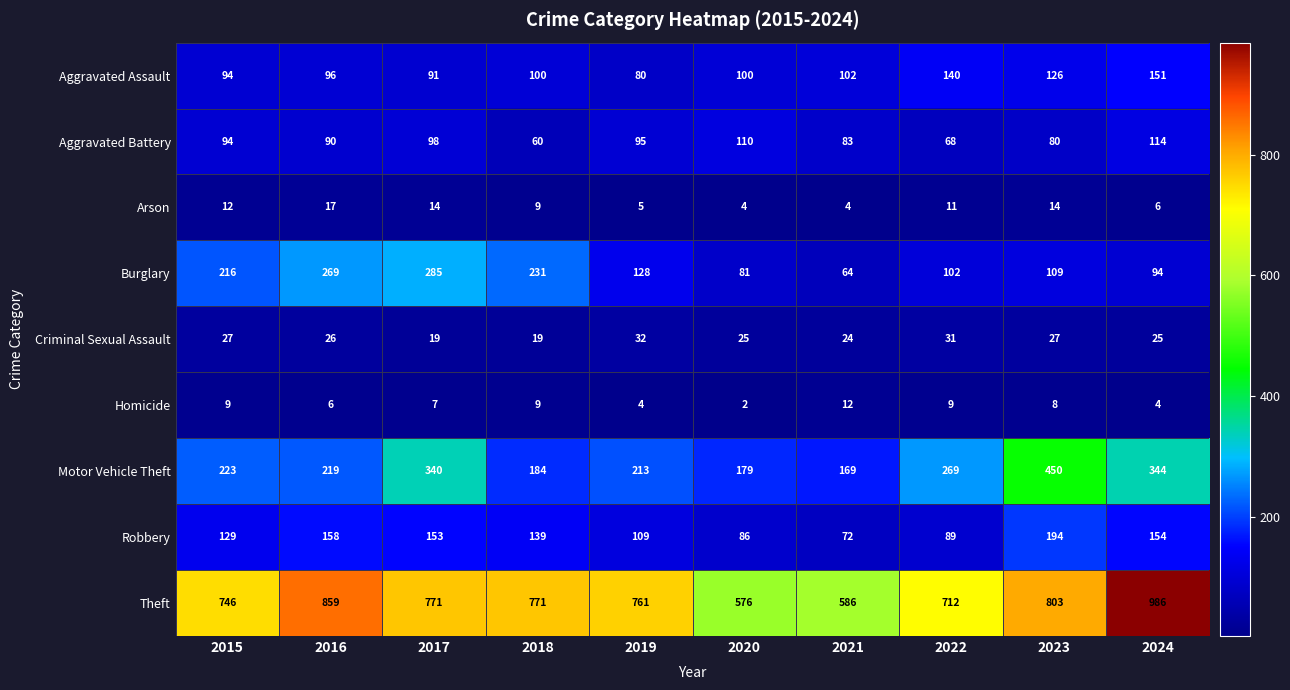

The value of Theft at 2015 is 1032. True or false?

False